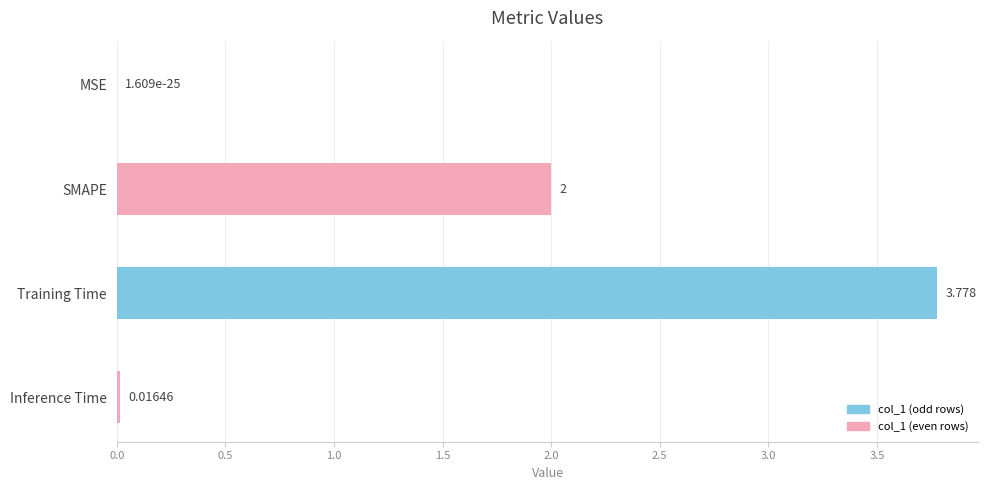

Are the bars grouped side by side (vs. stacked)?

No